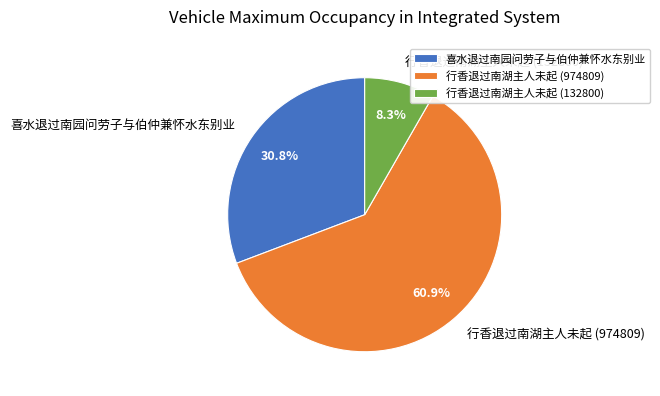

Does 行香退过南湖主人未起 (974809) account for over 50% of the chart?

Yes